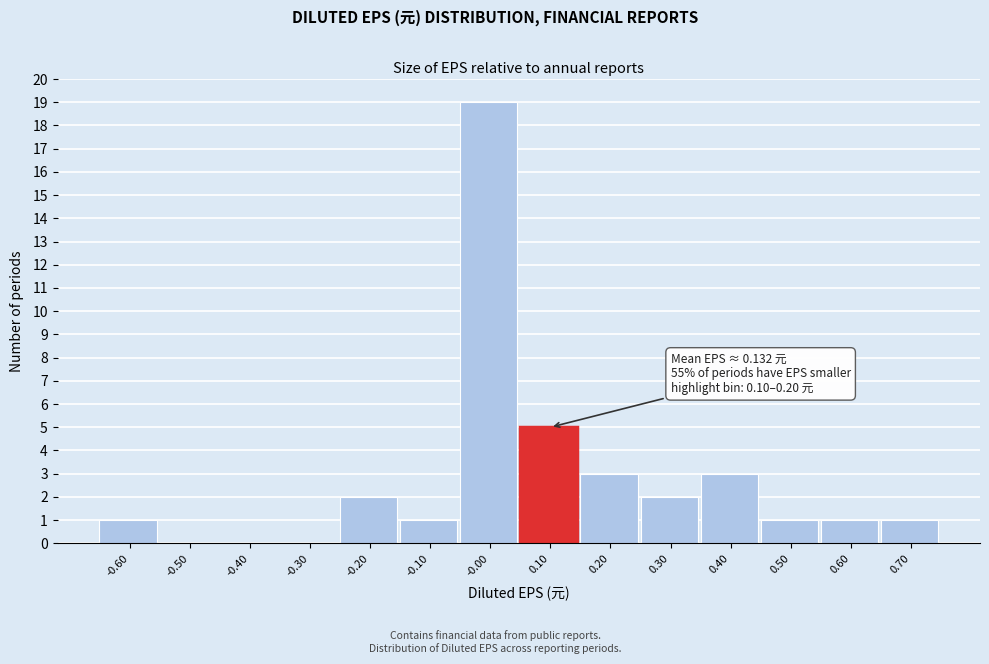

Reading left to right, what are all the values shown in this chart?

-0.60=1	-0.50=0	-0.40=0	-0.30=0	-0.20=2	-0.10=1	-0.00=19	0.10=5	0.20=3	0.30=2	0.40=3	0.50=1	0.60=1	0.70=1